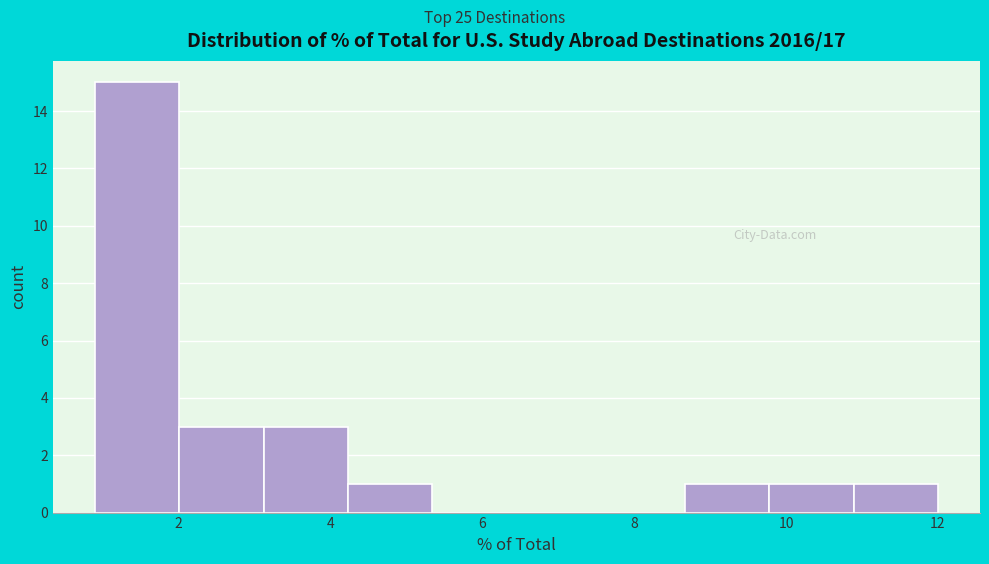

How tall is the bar that spans 9.8 to 10.8 on the x-axis? Neither the bar edges nor the heights are printed on the chart, so give them approximately, as read against the axes.

1